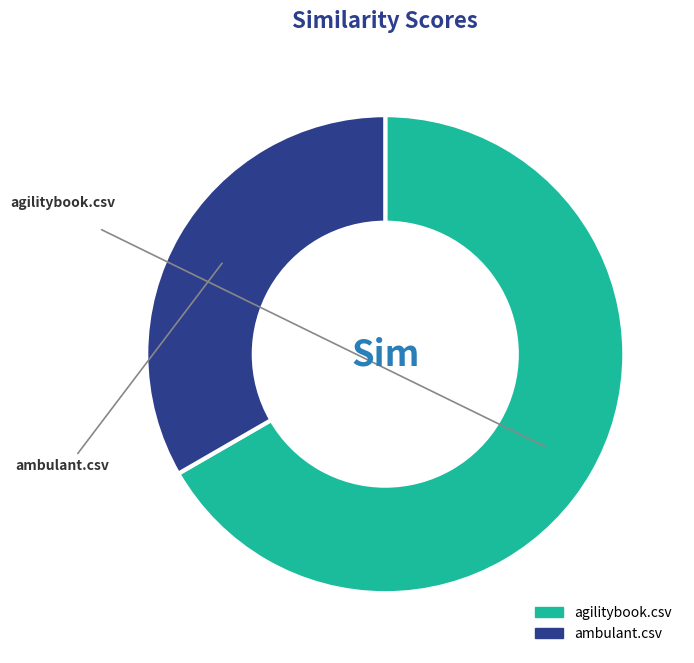

What percentage is the agilitybook.csv slice, to the nearest percent?

67%